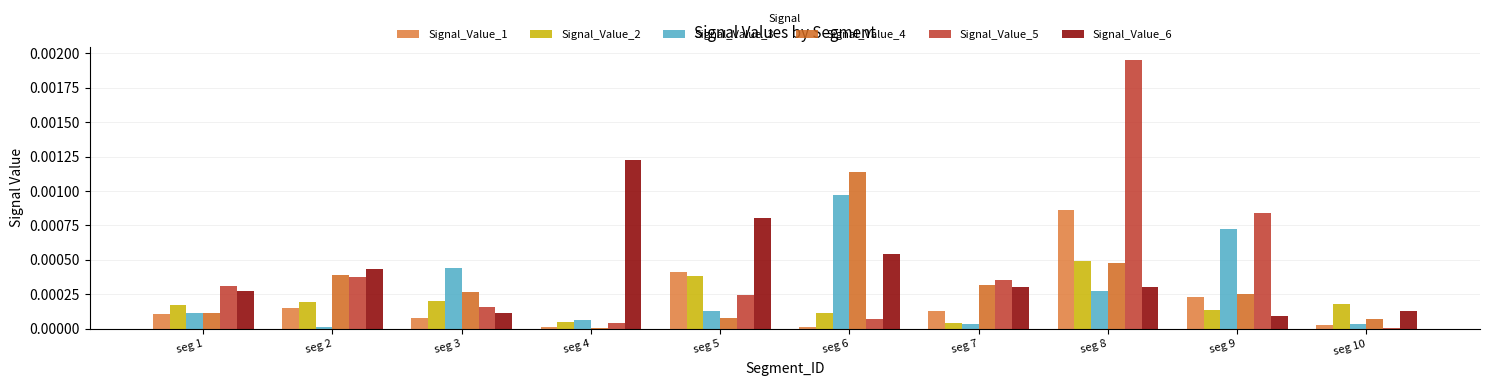

How many series are shown in this chart?

6